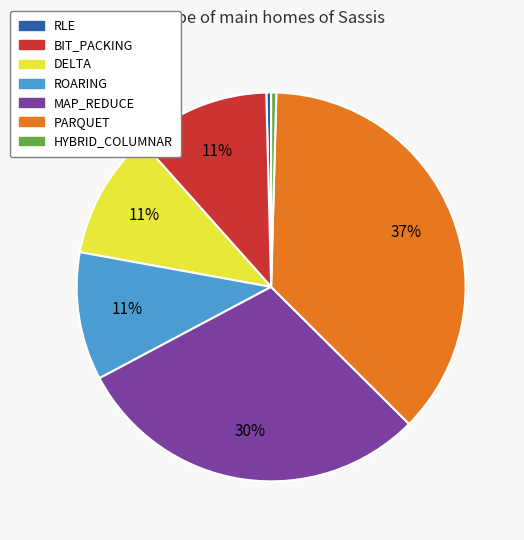

What is the largest slice in the pie chart?

PARQUET